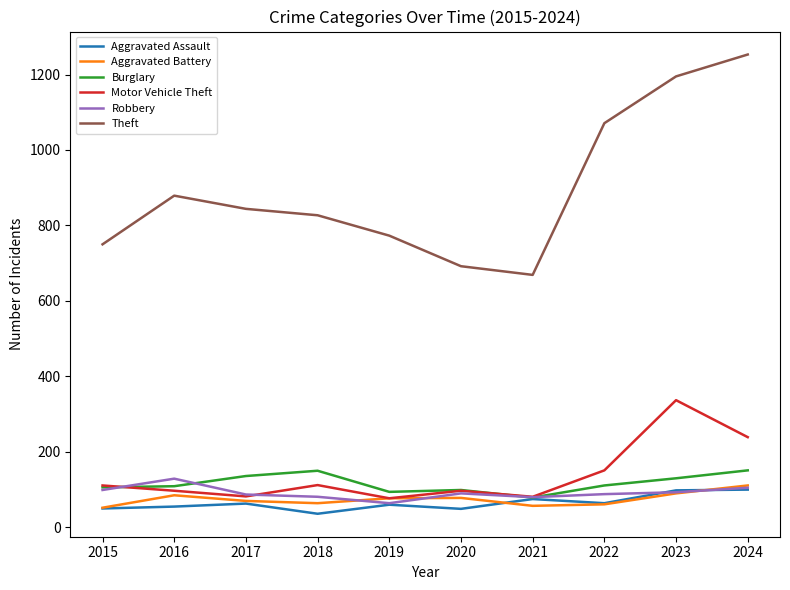

The Motor Vehicle Theft series shows 97 at 2016. True or false?

True